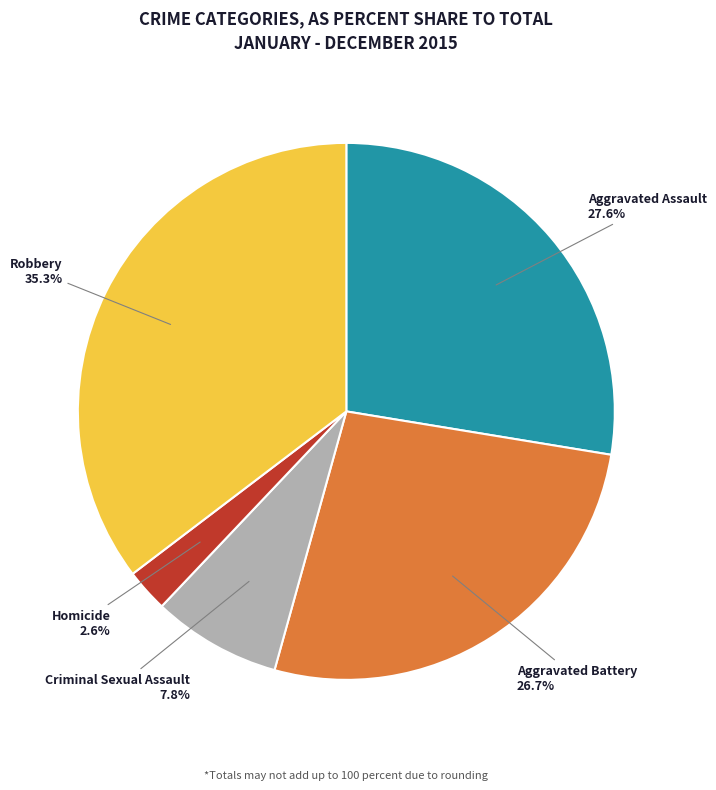

To the nearest percent, what is the average slice percentage?

20%